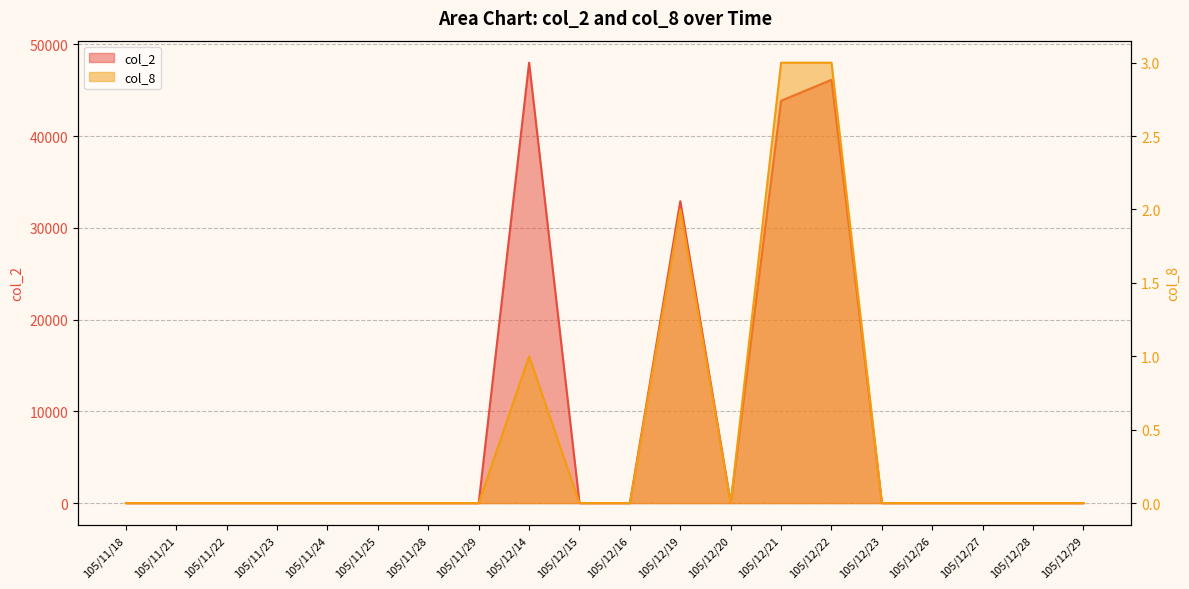

Rank the series by their average value, from lowest to highest.

col_8, col_2